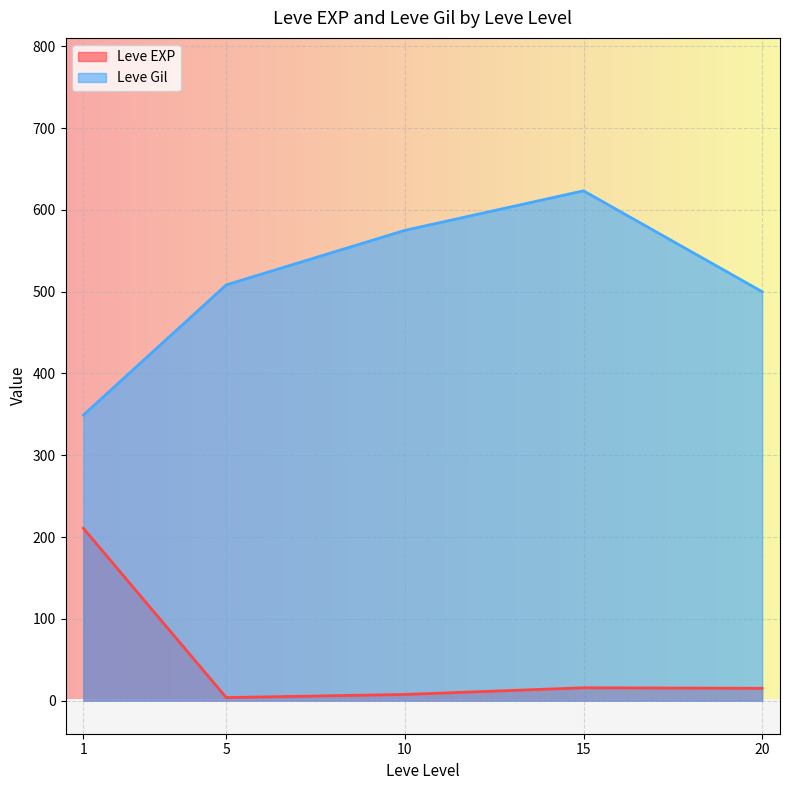

Rank the series by their maximum value, from lowest to highest.

Leve EXP, Leve Gil